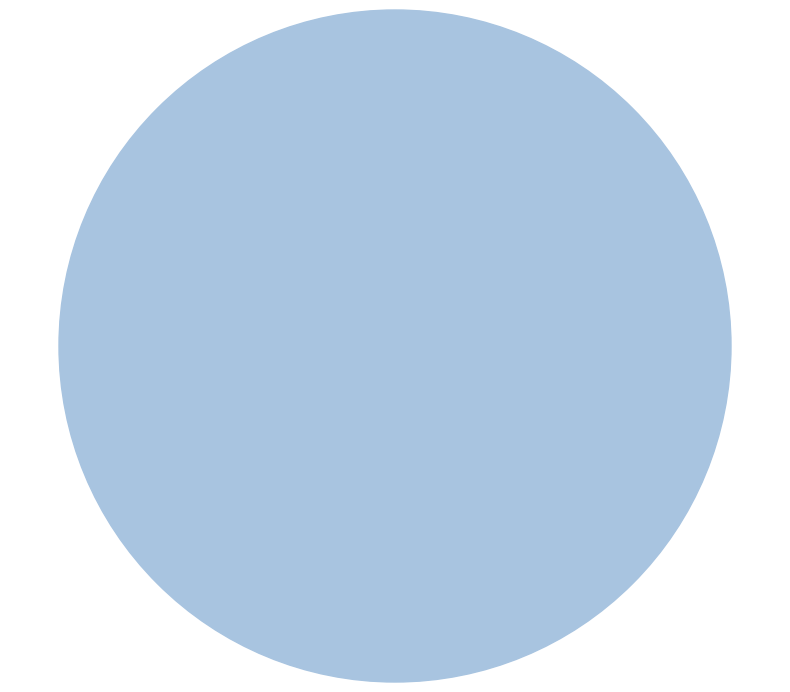

Is there any slice that represents more than half of the pie?

Yes